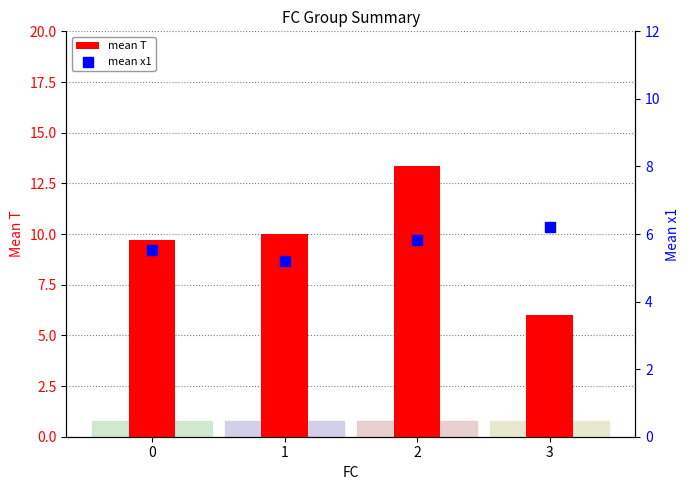

Which series has the largest total across all categories?

mean T